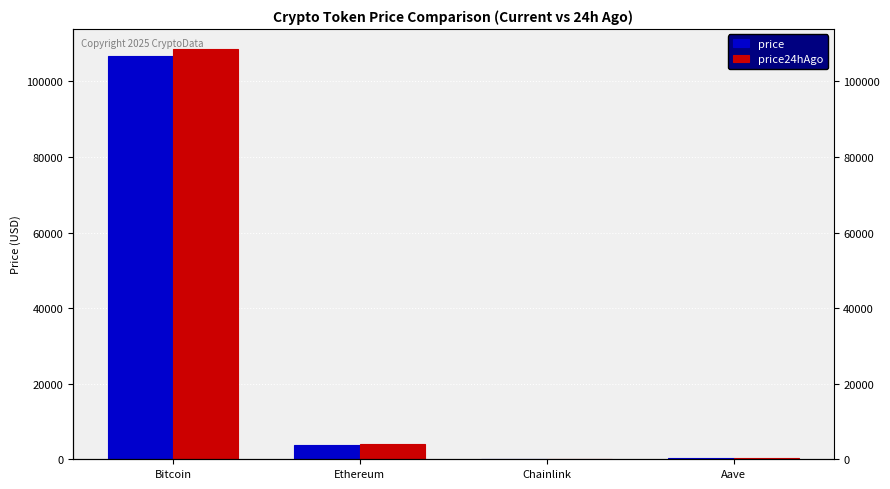

Rank the categories by price value from lowest to highest.

Chainlink, Aave, Ethereum, Bitcoin